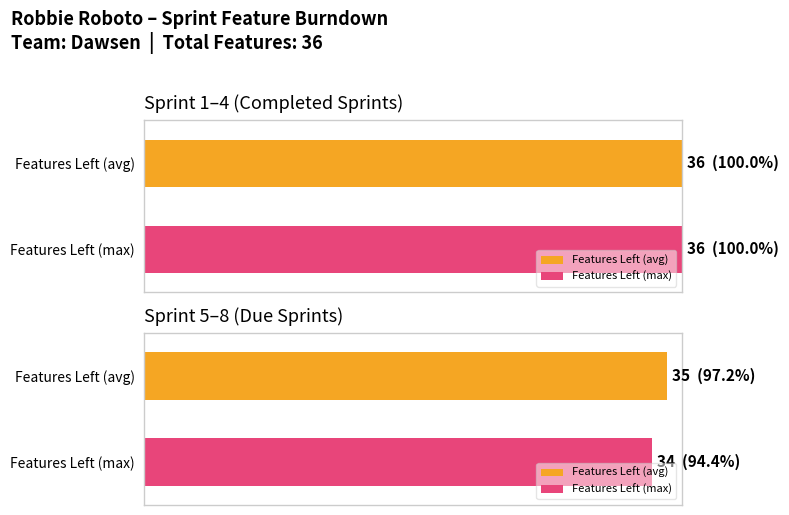

How many bars are there in each group?

2